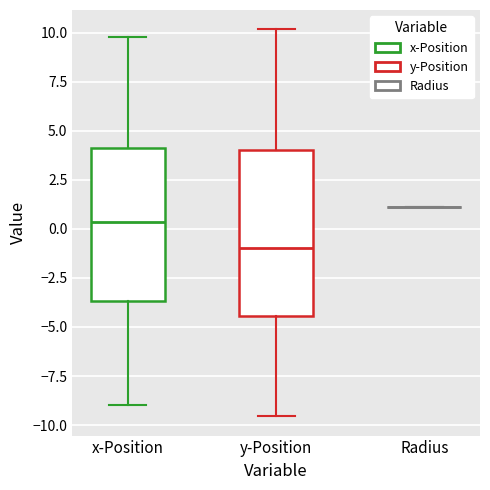

Comparing the boxes themselves (not the whiskers), which one is the tallest?

y-Position